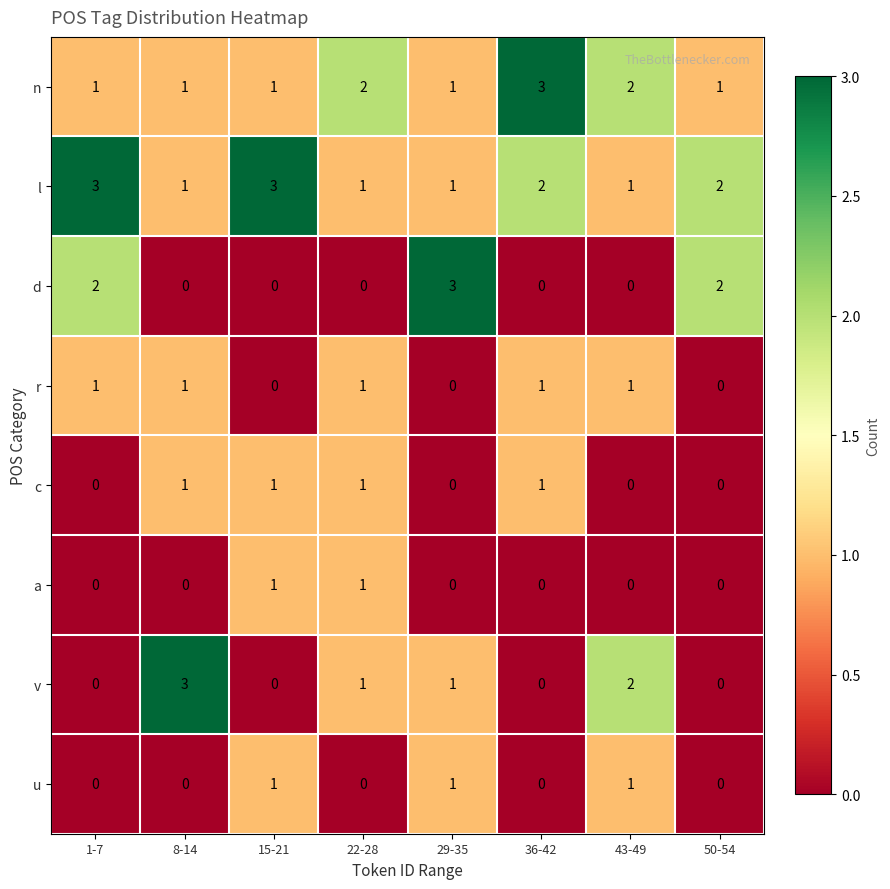

Which series has the largest total across all categories?

l